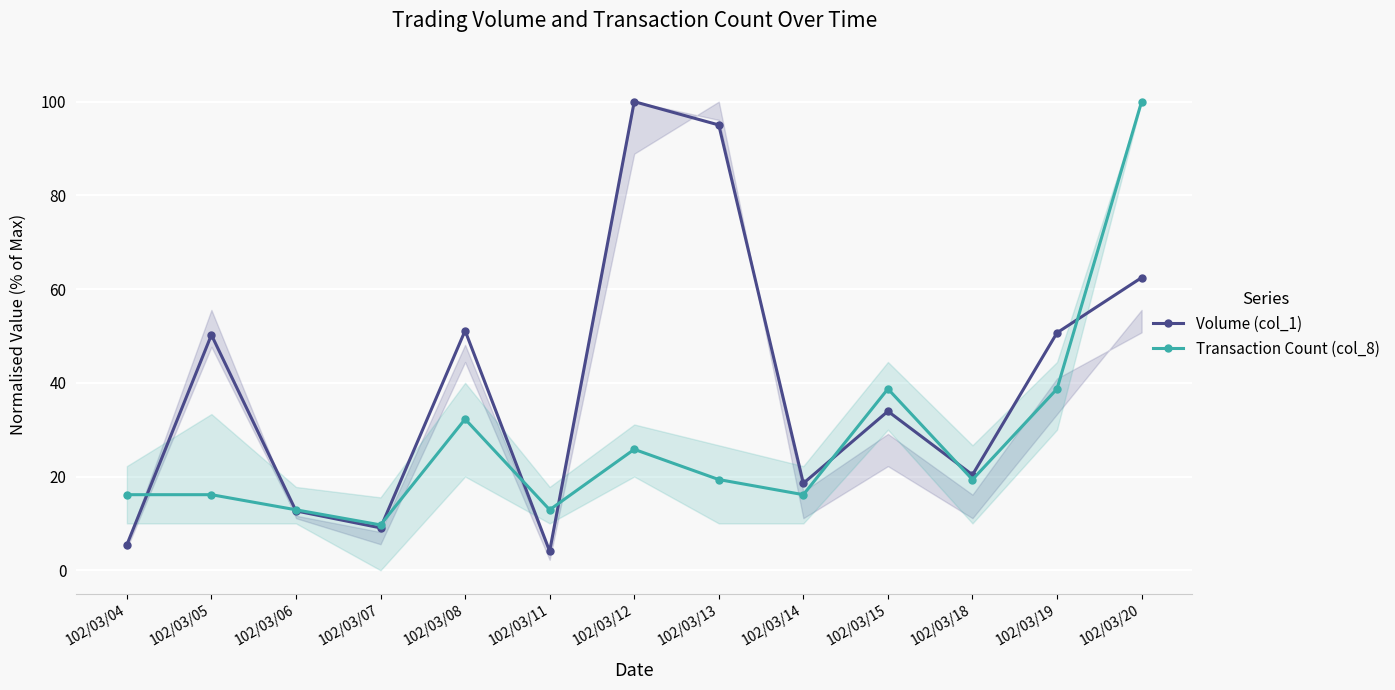

What is the value of the Transaction Count (col_8) point at the 7th from the left?

25.8